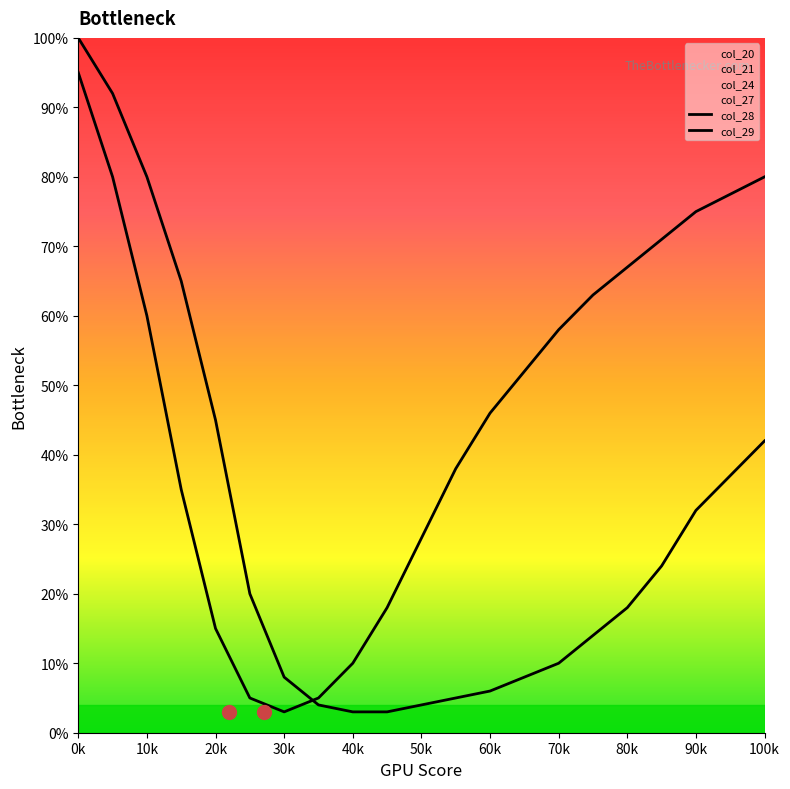

Is the value of col_29 at 90k greater than the value of col_28 at 100k?

Yes